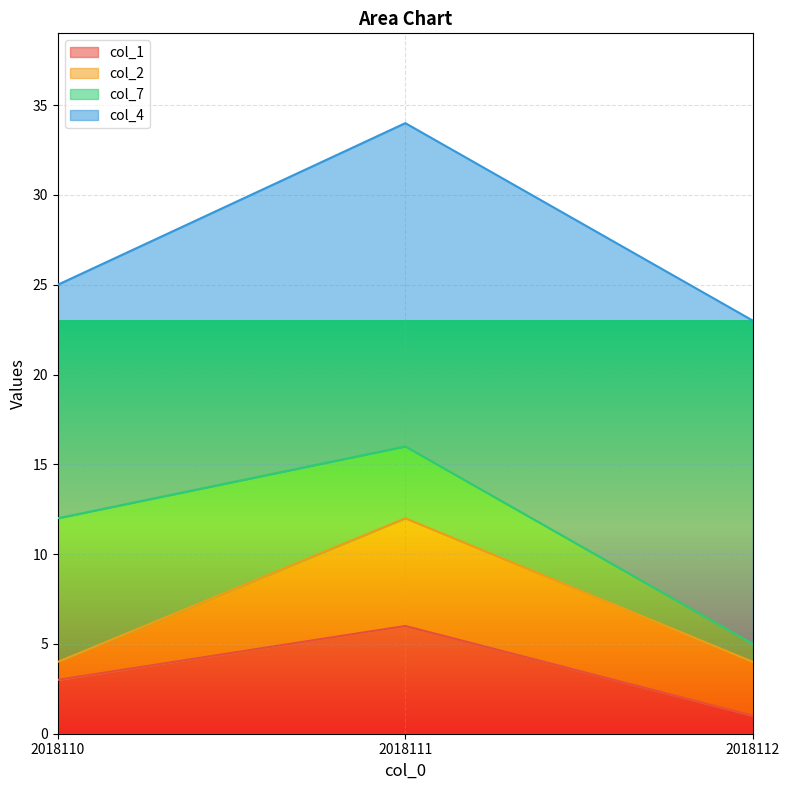

At which category is the sum across all series the highest?

2018111